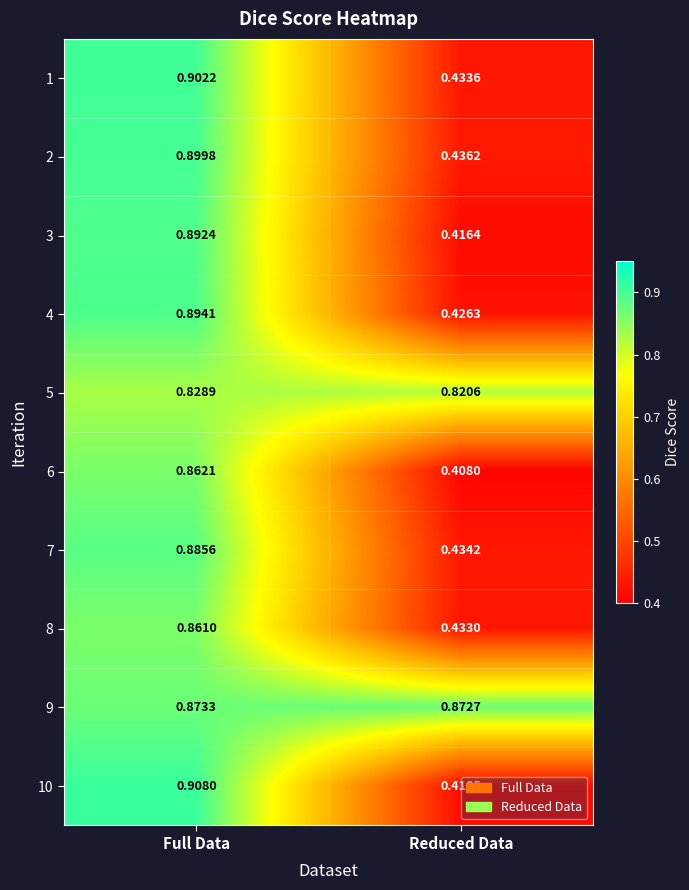

At which category is the sum across all series the highest?

Full Data